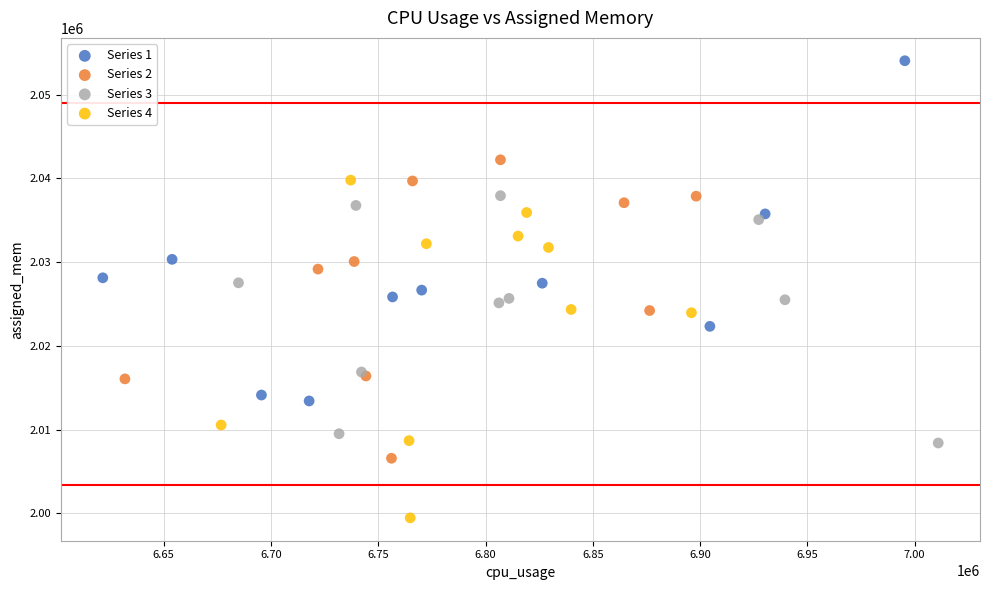

Which series contains the lowest Y value?

Series 4